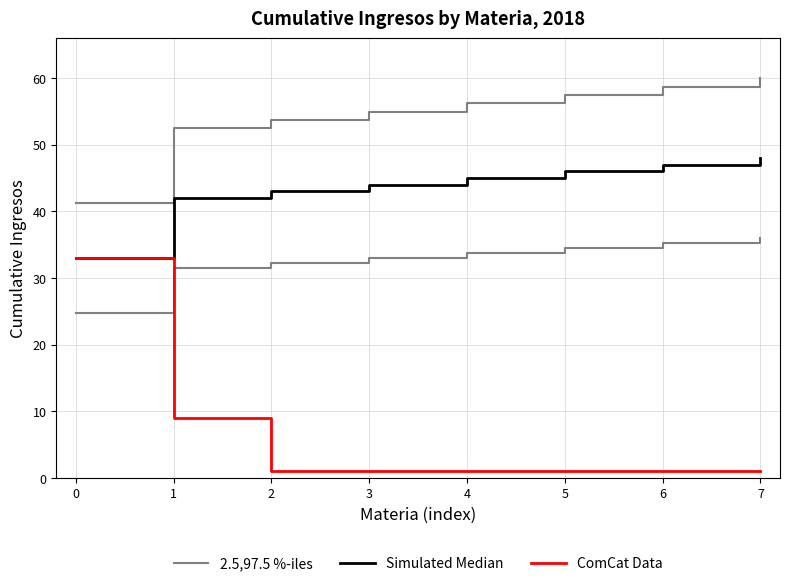

Does the chart display data point markers on the line(s)?

No